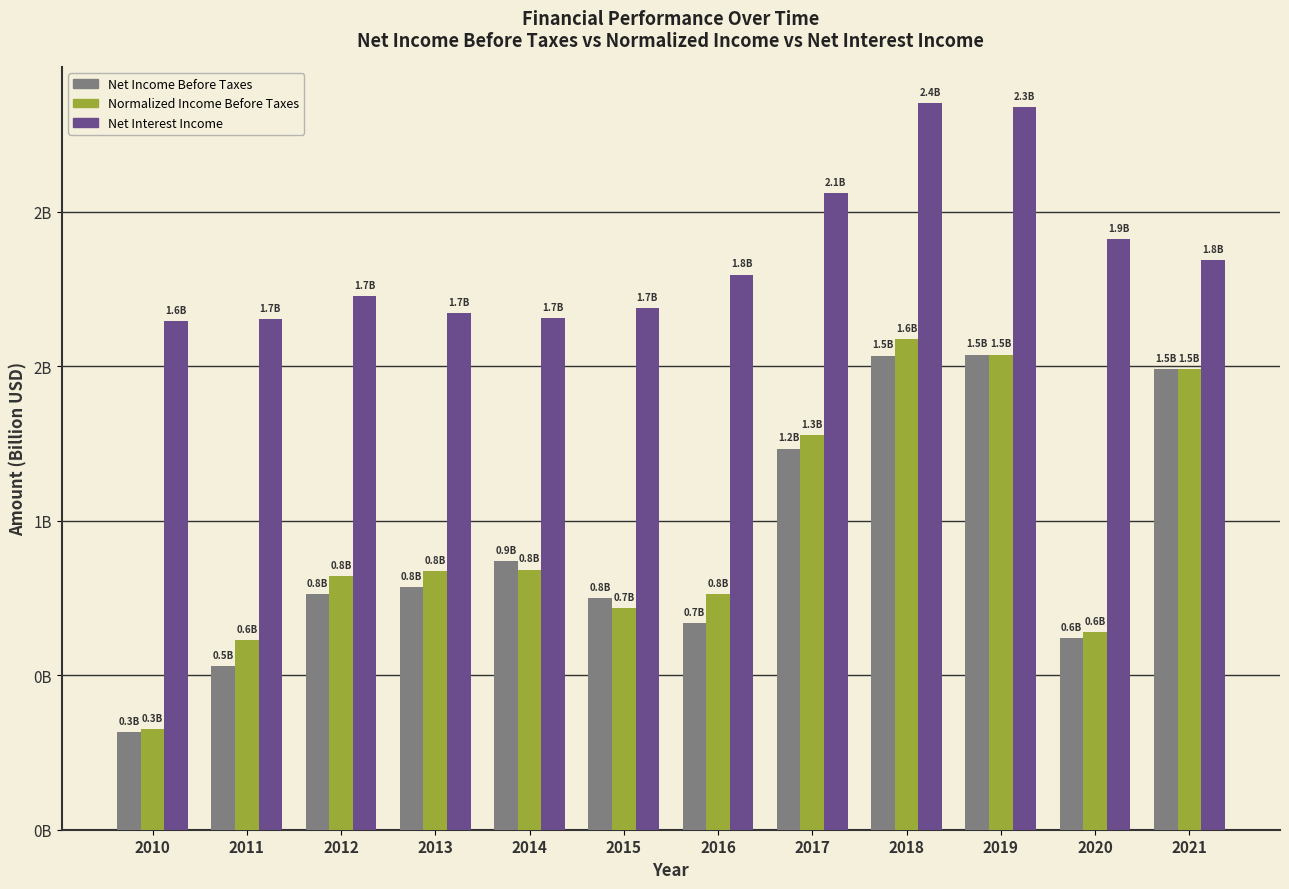

Are the bars horizontal?

No